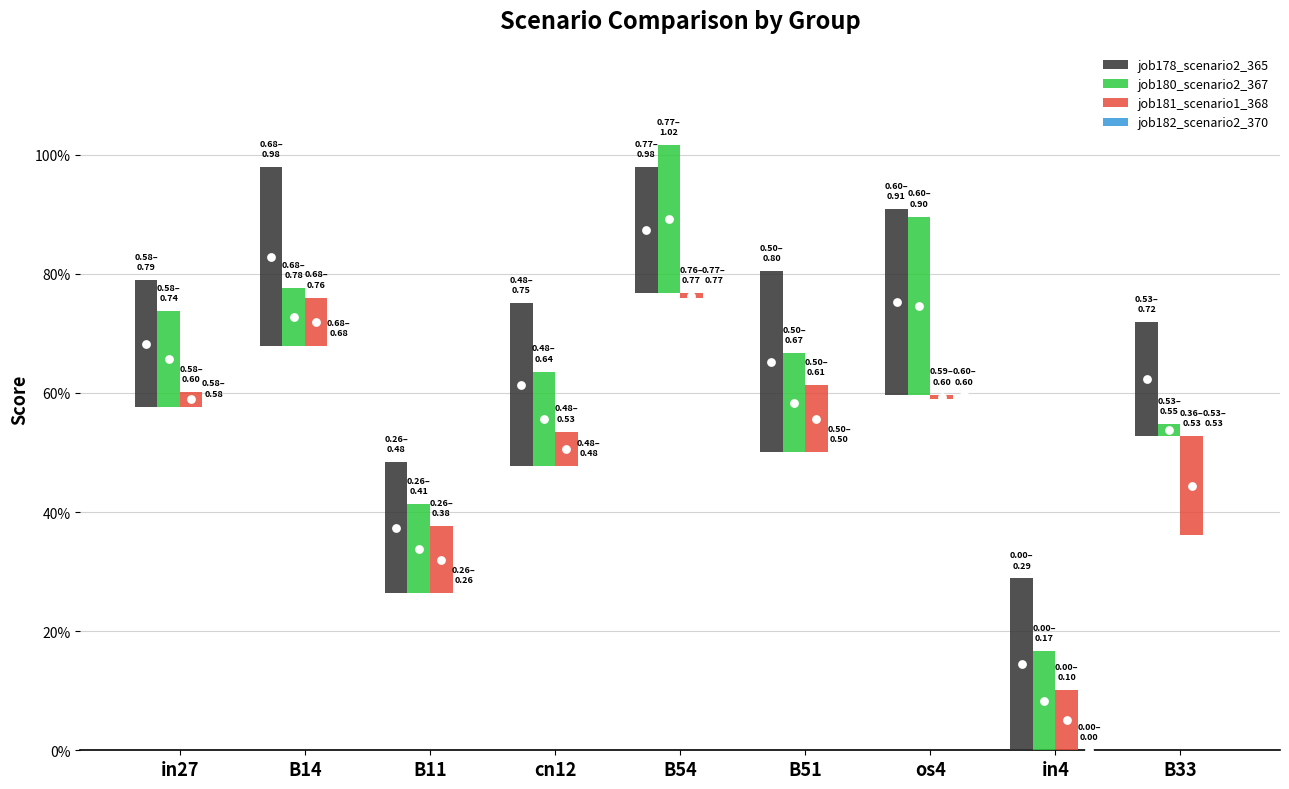

Which series contains the lowest Y value?

job182_scenario2_370